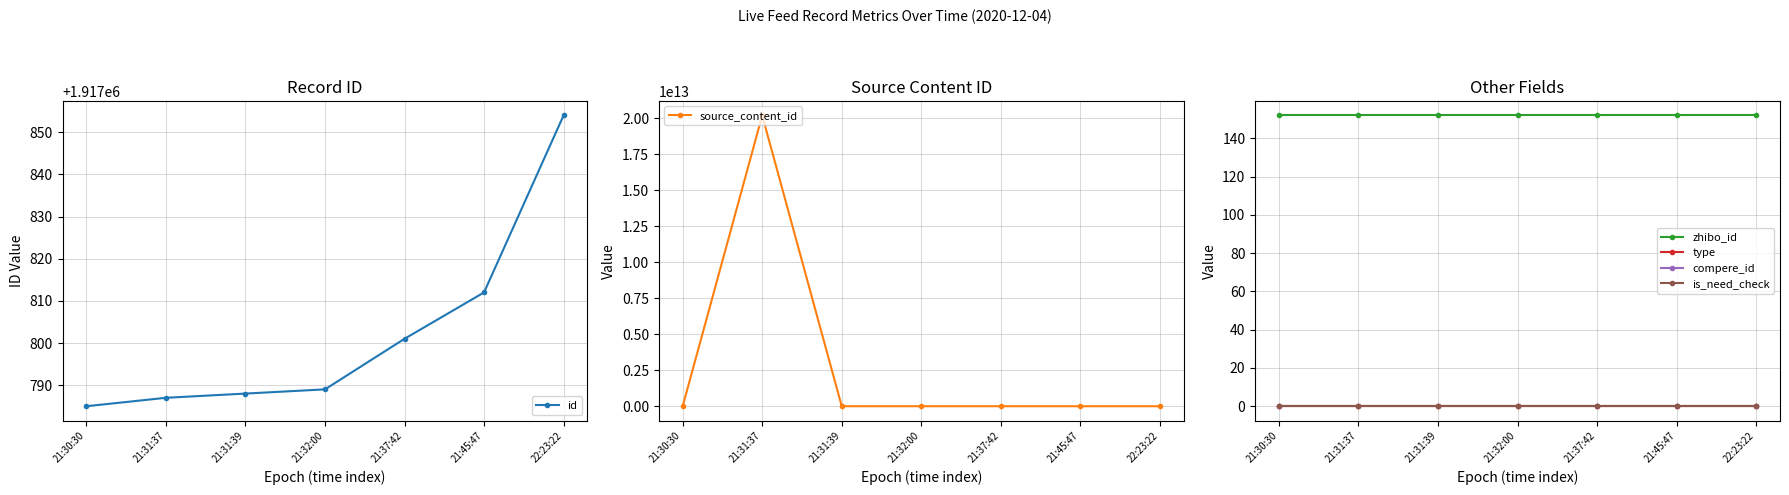

How many lines are shown in the chart?

6